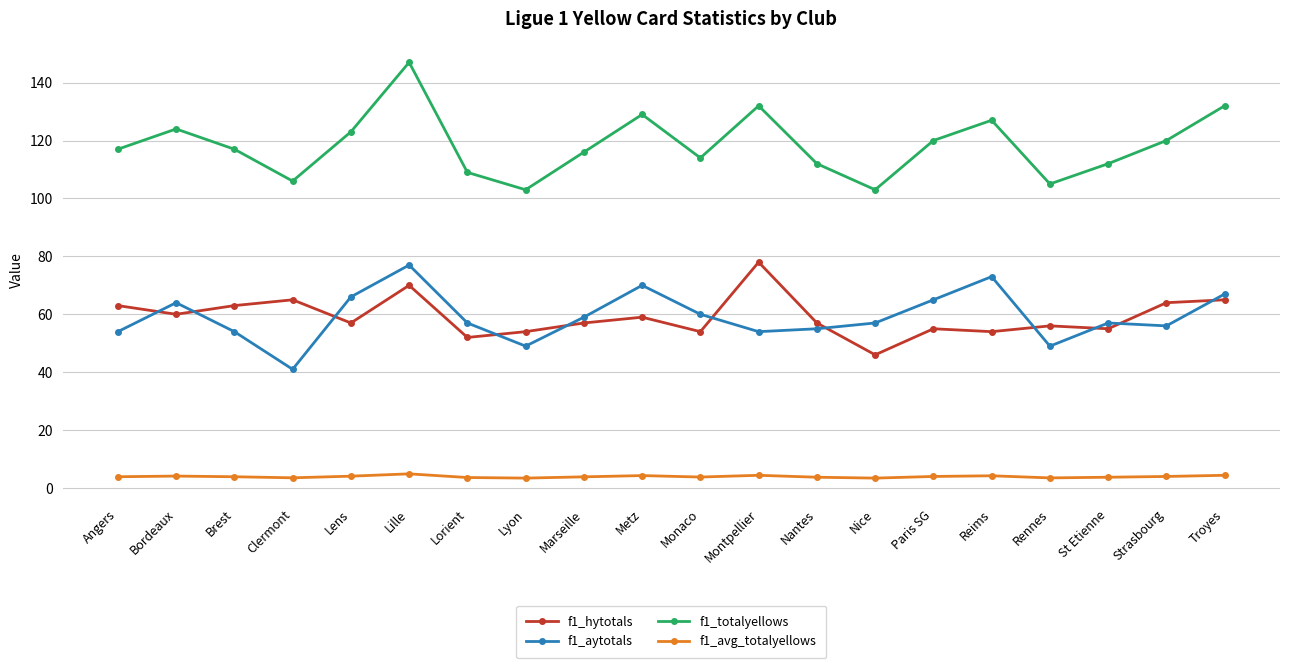

What is the highest value of the f1_aytotals series?

77.0